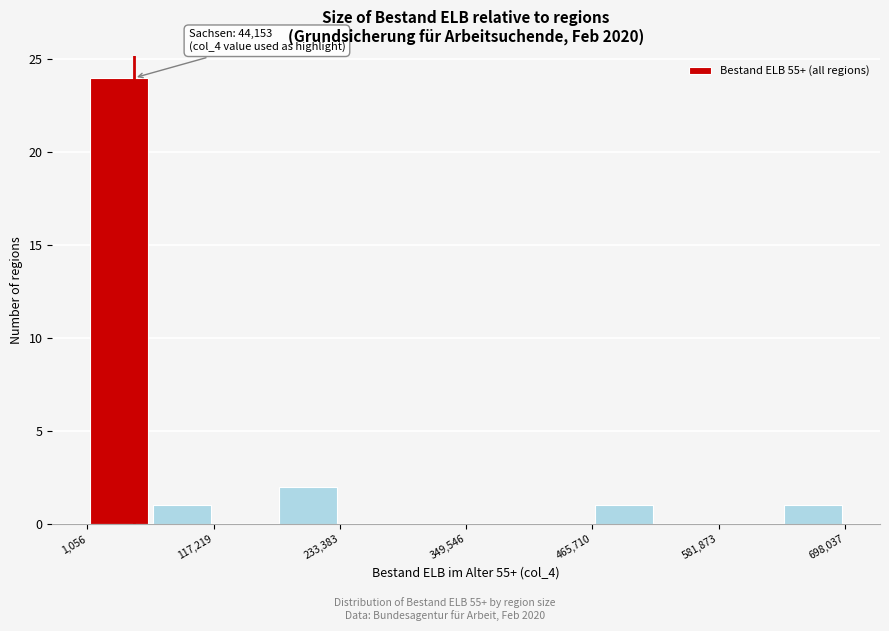

Around what value on the x-axis is the tallest bar? Give the approximate position of its centre, as read against the axis.

40000